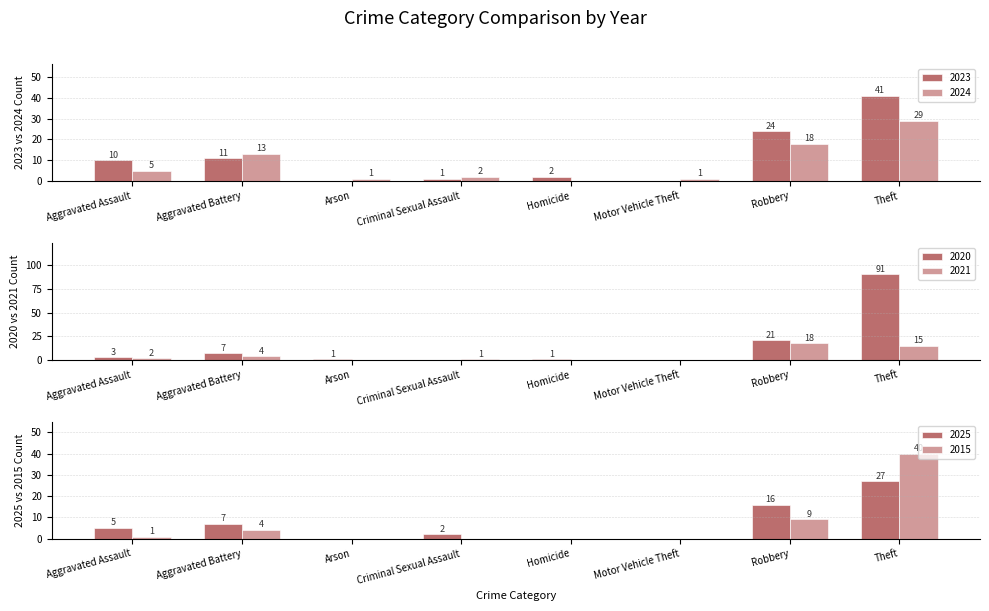

The value of 2025 at Aggravated Battery is 7. True or false?

True